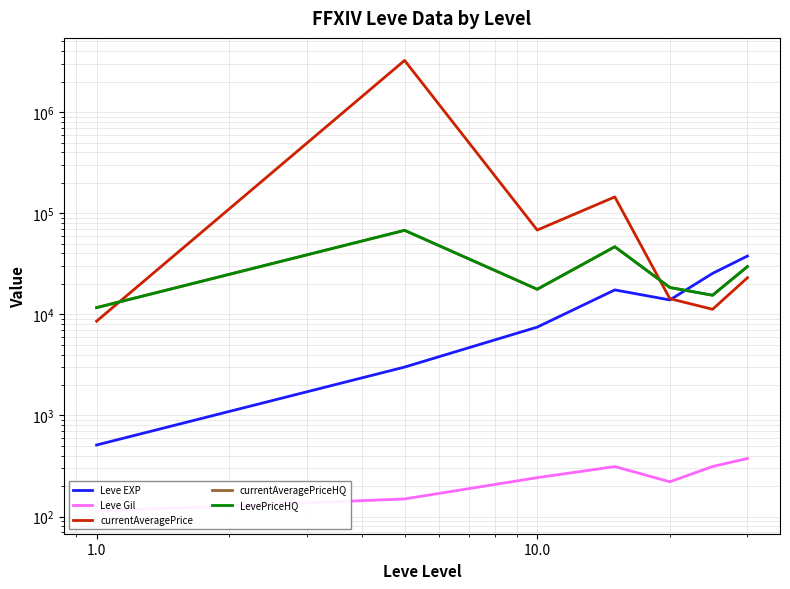

At how many categories does at least one series exceed 384685?

1